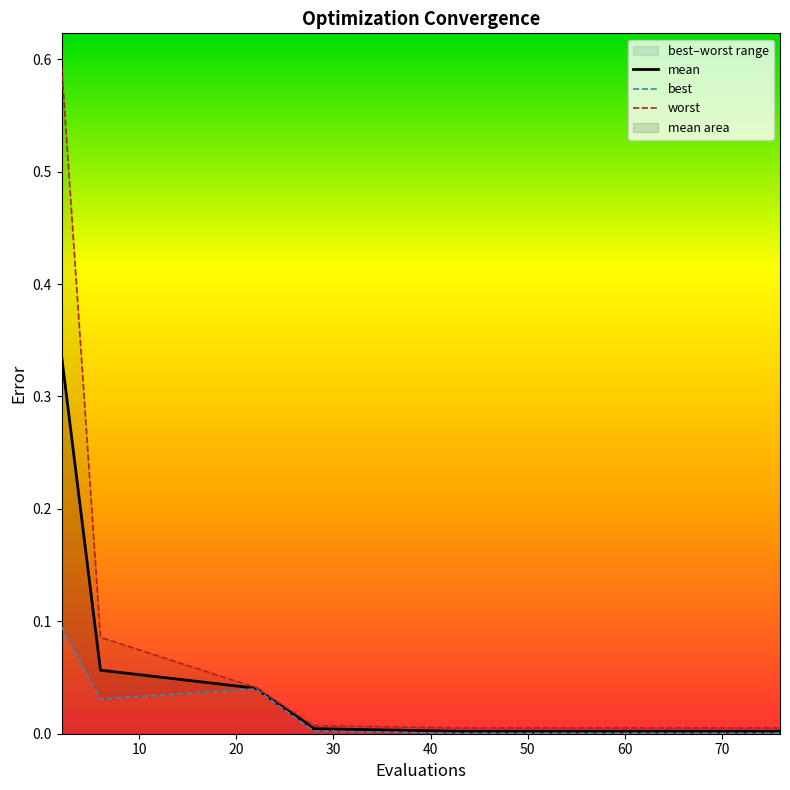

What is the greatest value displayed?

0.6